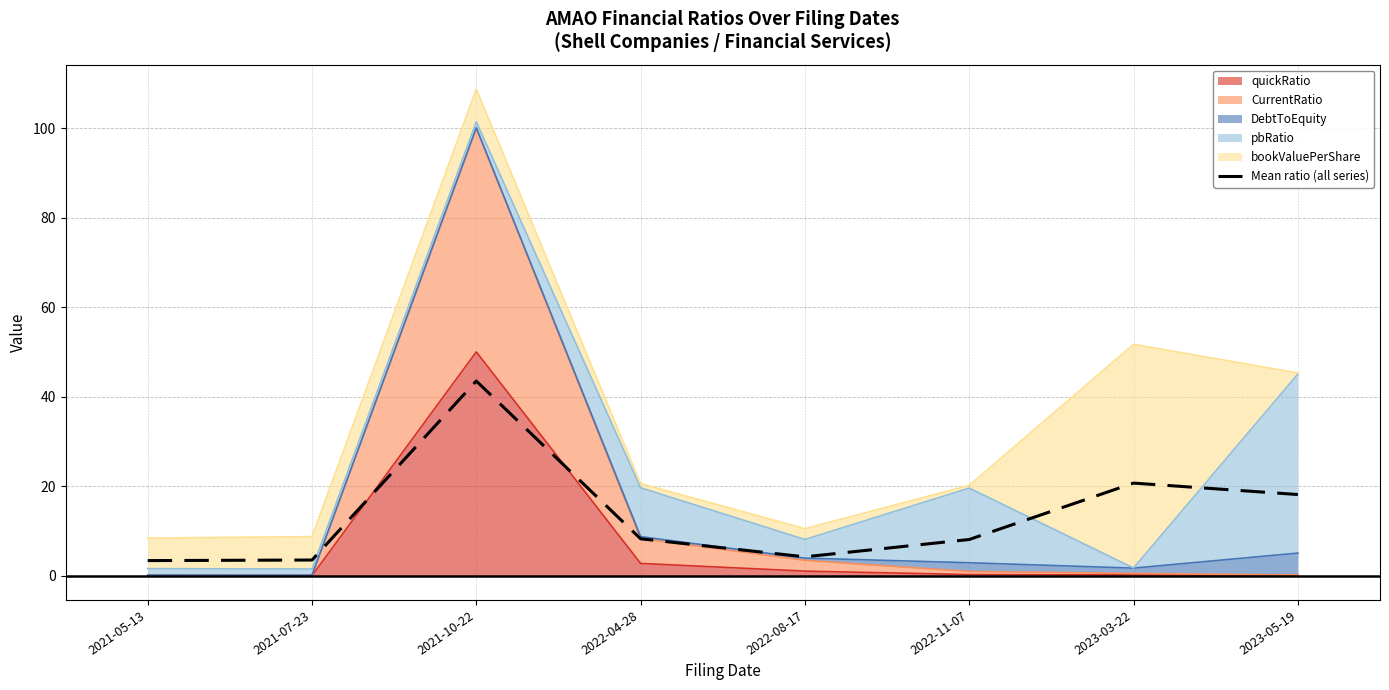

What is the change in value from 2021-05-13 to 2022-11-07?

+4.7